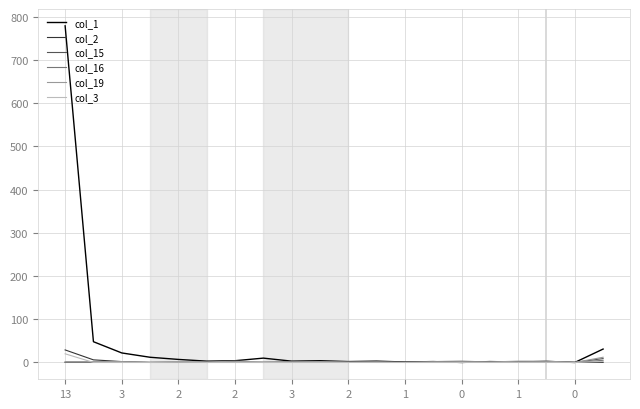

Which series has the largest total across all categories?

col_1